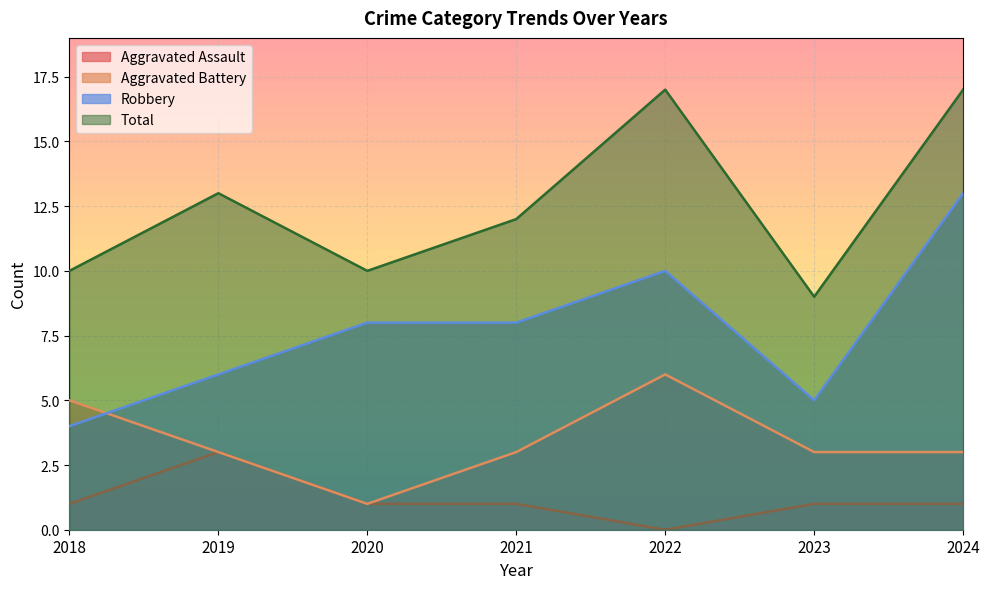

At which category does Aggravated Assault reach its first local valley?

2022